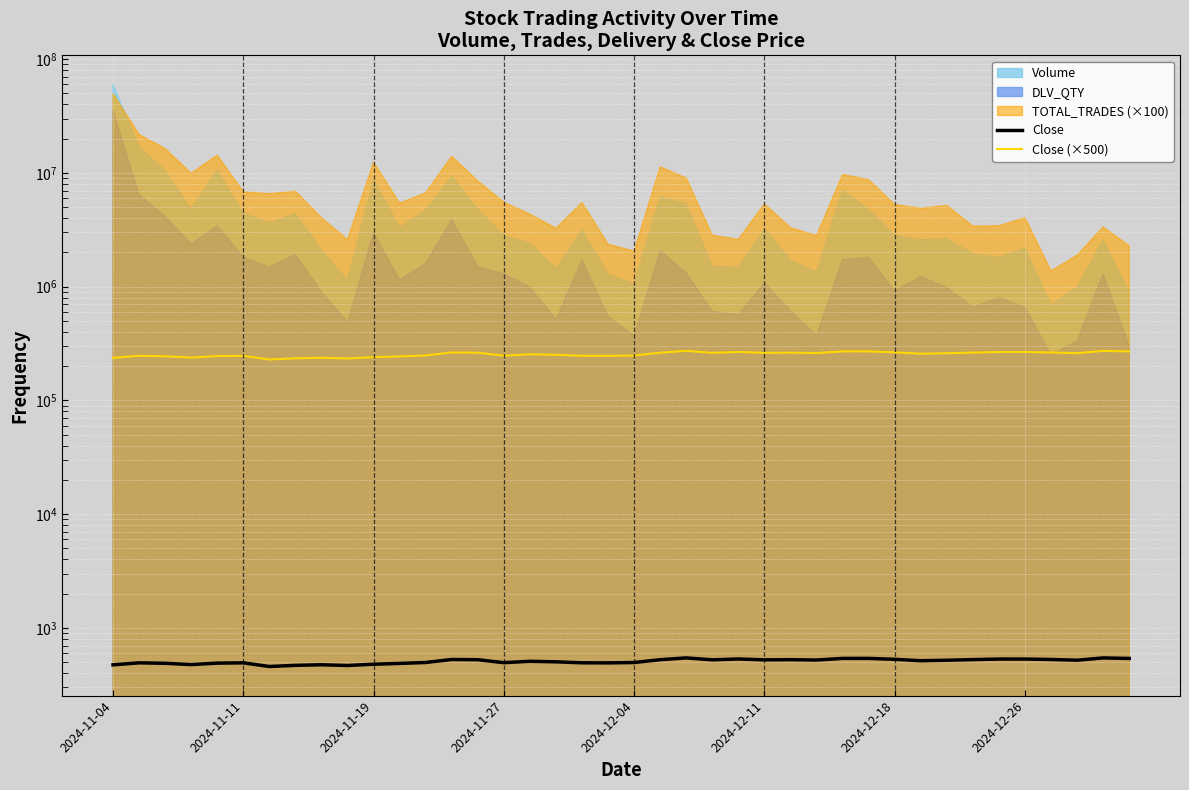

True or false: Close (×500) and Close cross at least once.

False